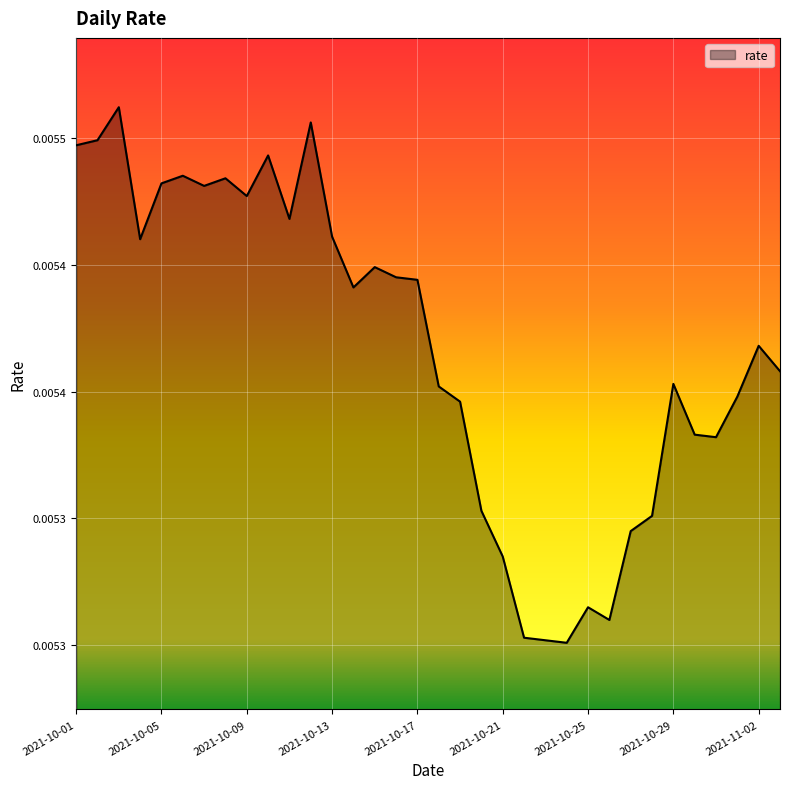

At which category does the chart reach its minimum across all series?

2021-10-24